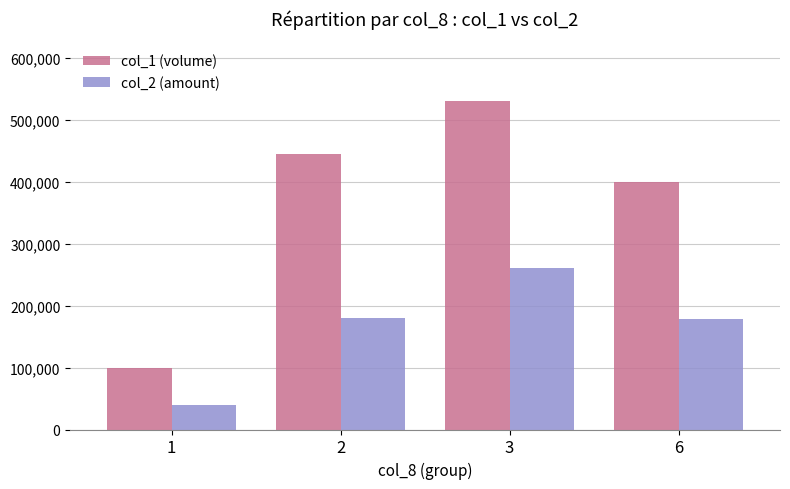

How many groups of bars are there?

4